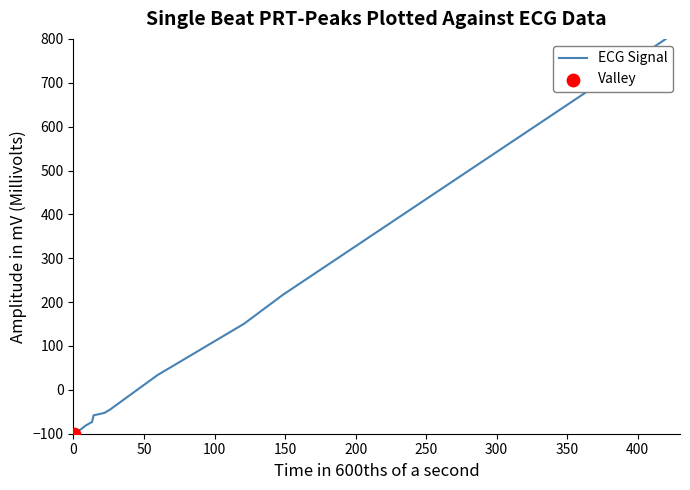

What is the greatest value displayed?

800.0